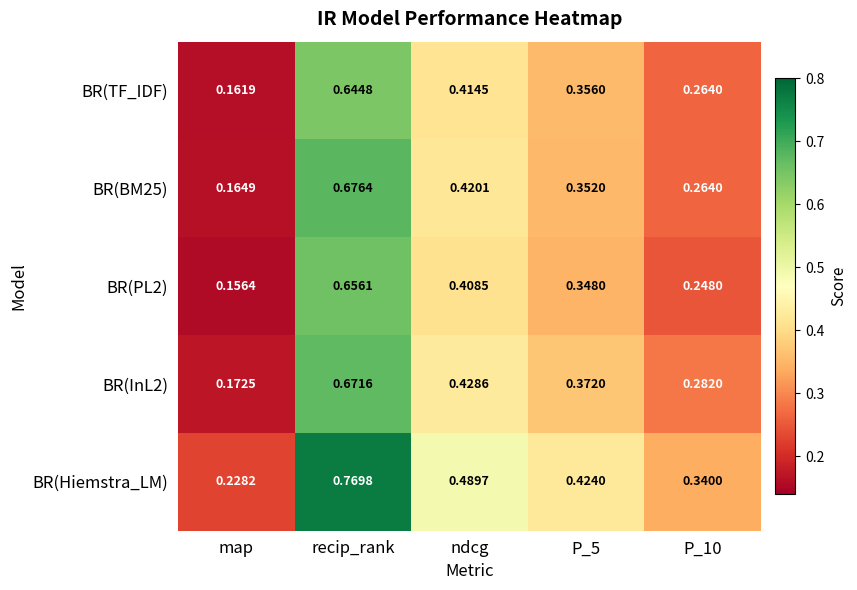

Which series has the largest total across all categories?

BR(Hiemstra_LM)